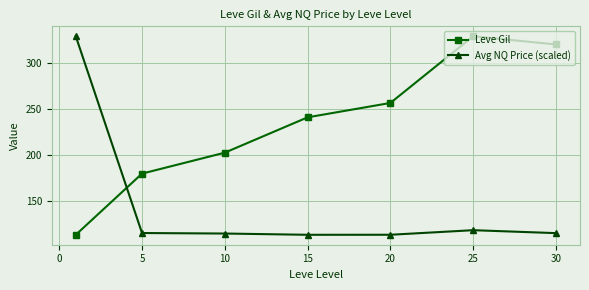

Rank the series by their average value, from highest to lowest.

Leve Gil, Avg NQ Price (scaled)